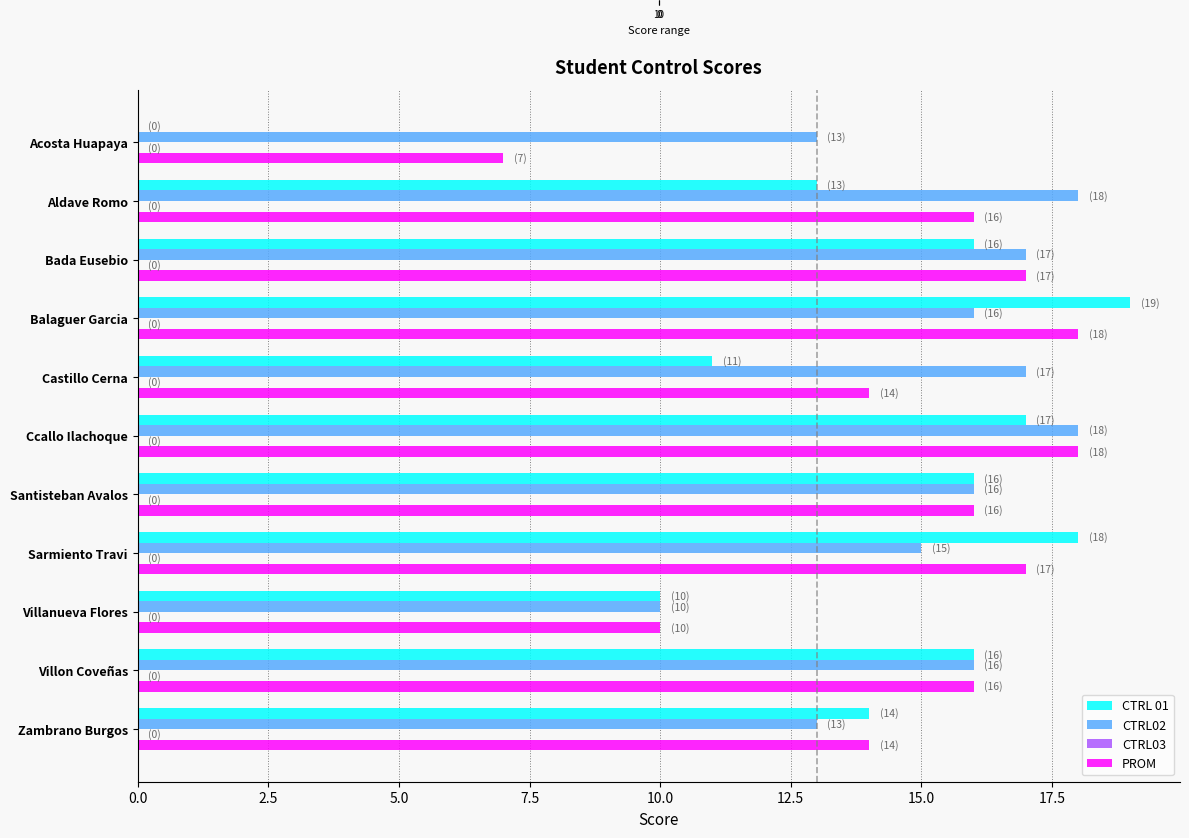

What value does the CTRL 01 series have at Balaguer Garcia?

19